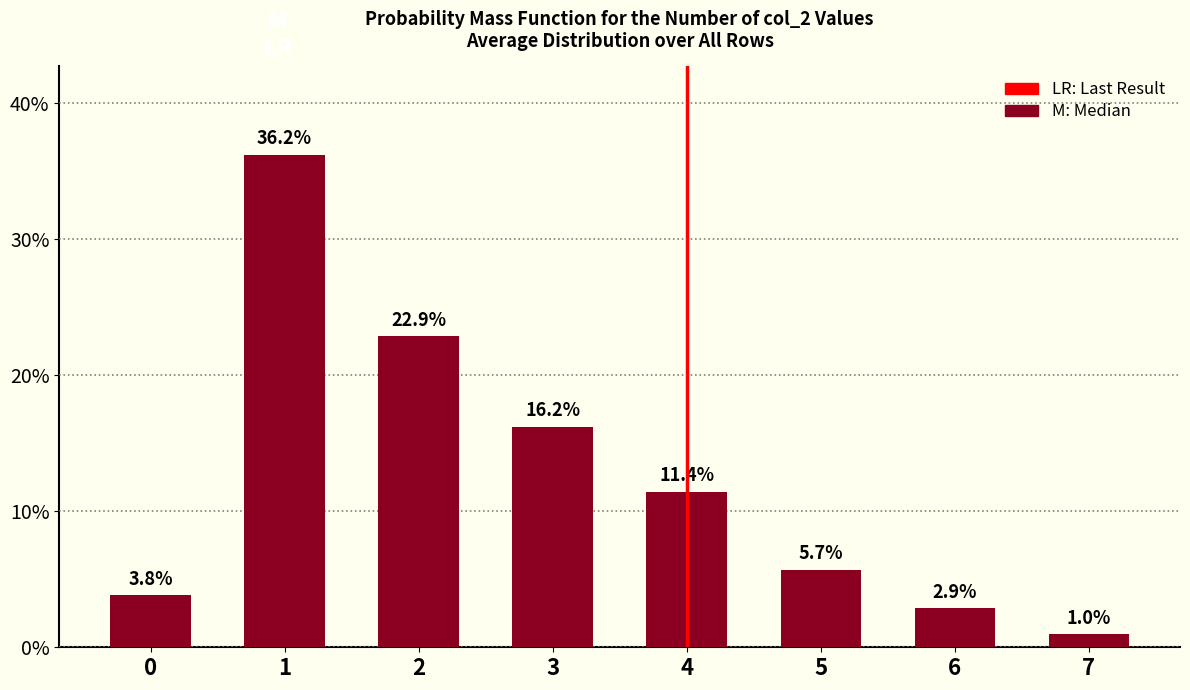

At which category does the chart reach its peak across all series?

1